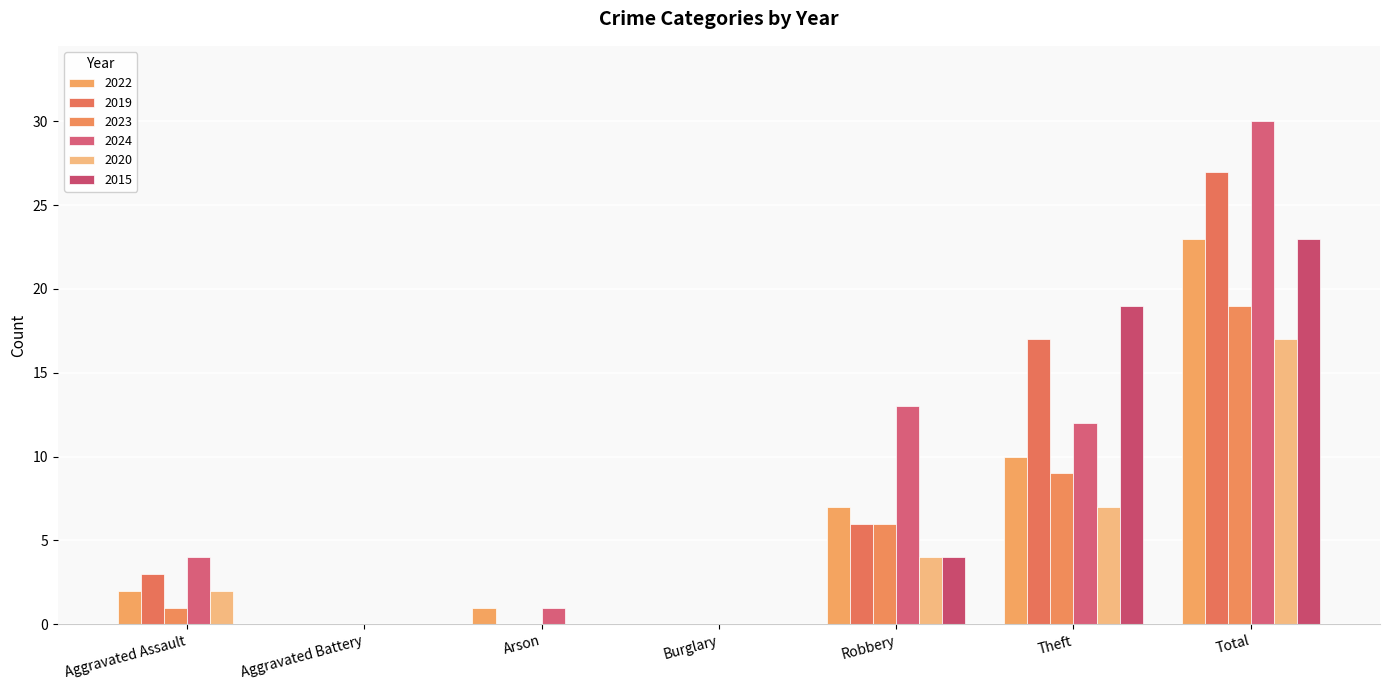

How many groups of bars are there?

7